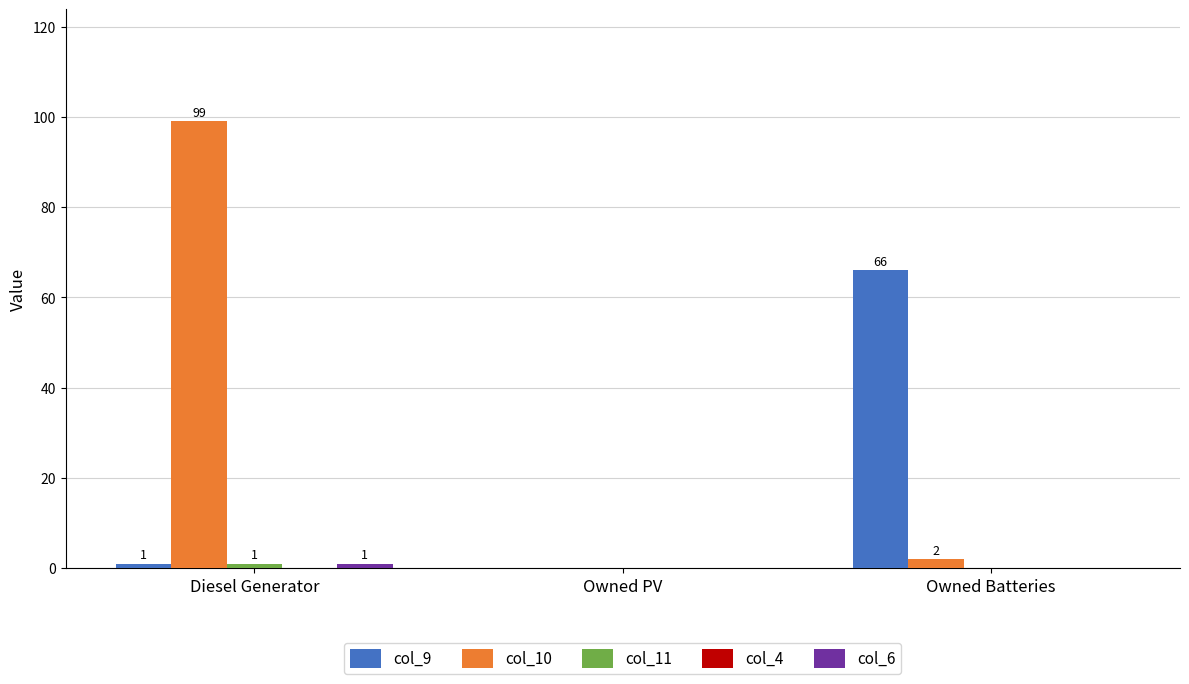

What is the greatest value displayed?

99